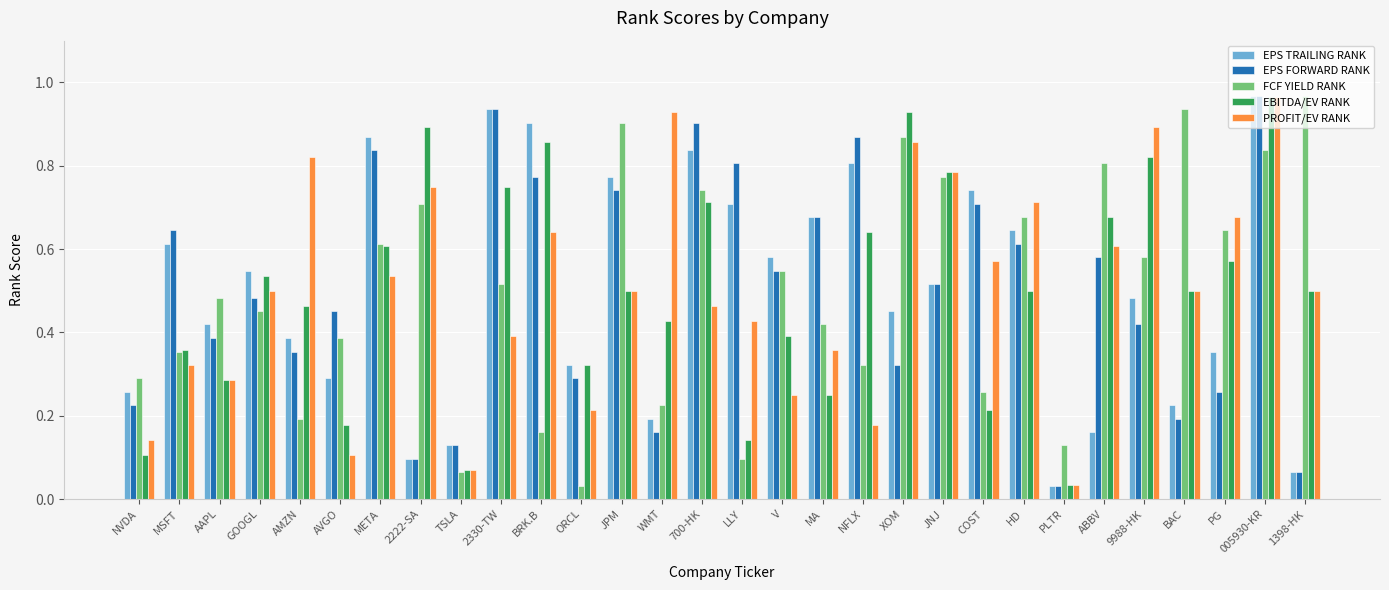

At which label is EPS TRAILING RANK closest to 0?

PLTR